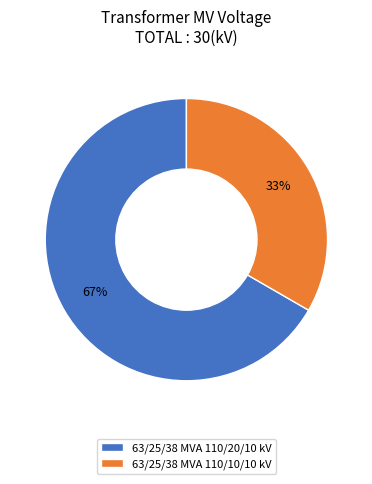

To the nearest percent, what percentage of the pie is 63/25/38 MVA 110/20/10 kV?

67%